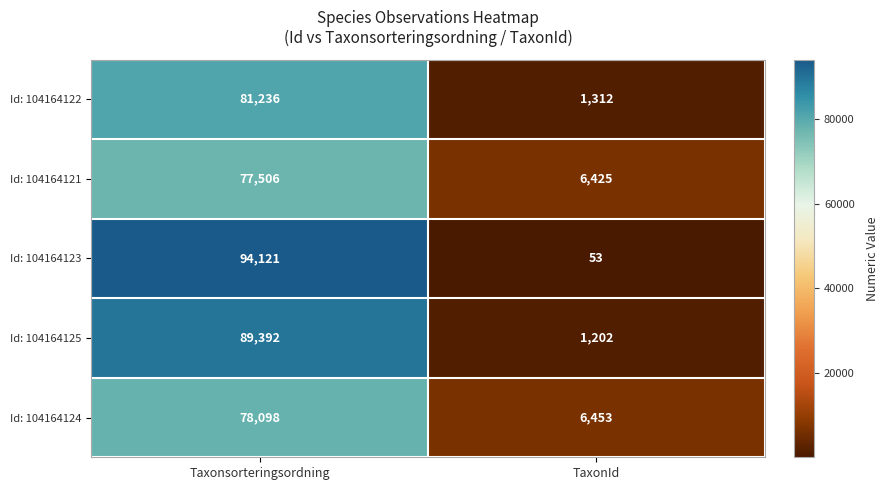

Reading right to left, transcribe all the data shown in this chart.

Id: 104164122: 1312	81236
Id: 104164121: 6425	77506
Id: 104164123: 53	94121
Id: 104164125: 1202	89392
Id: 104164124: 6453	78098